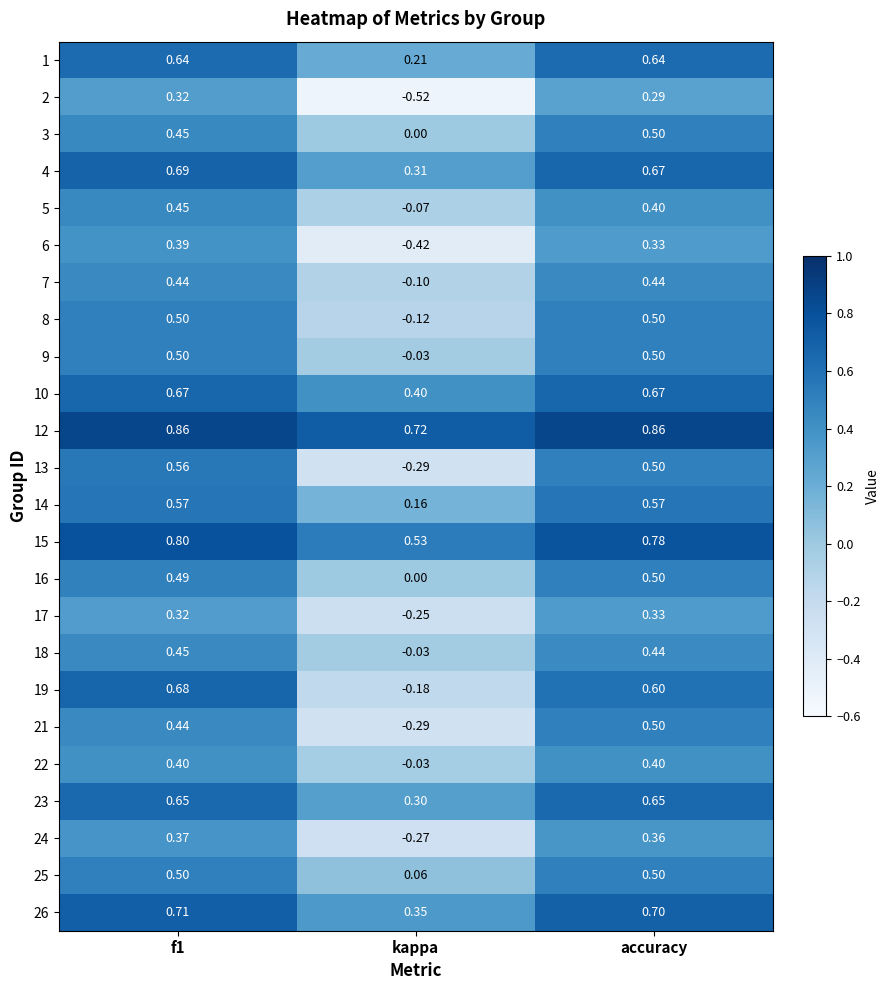

Between f1 and accuracy, which series saw the biggest shift?

19